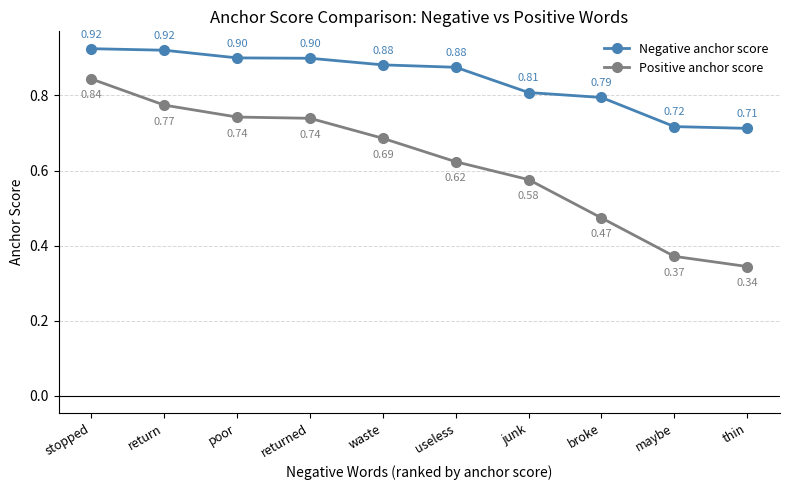

True or false: Positive anchor score and Negative anchor score cross at least once.

False